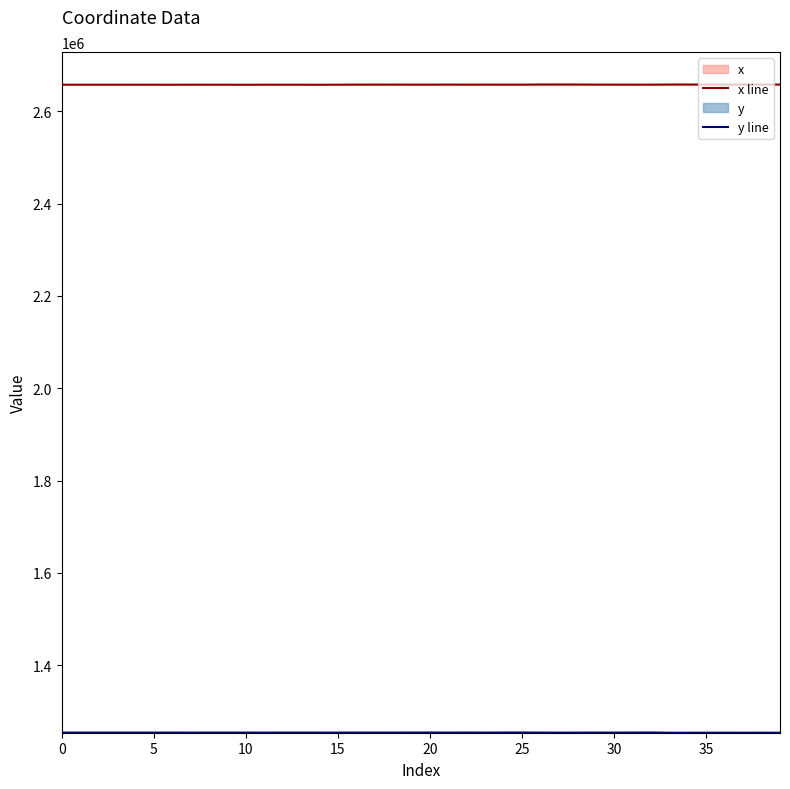

What is the value of the y point at the 4th from the left?

1253775.7